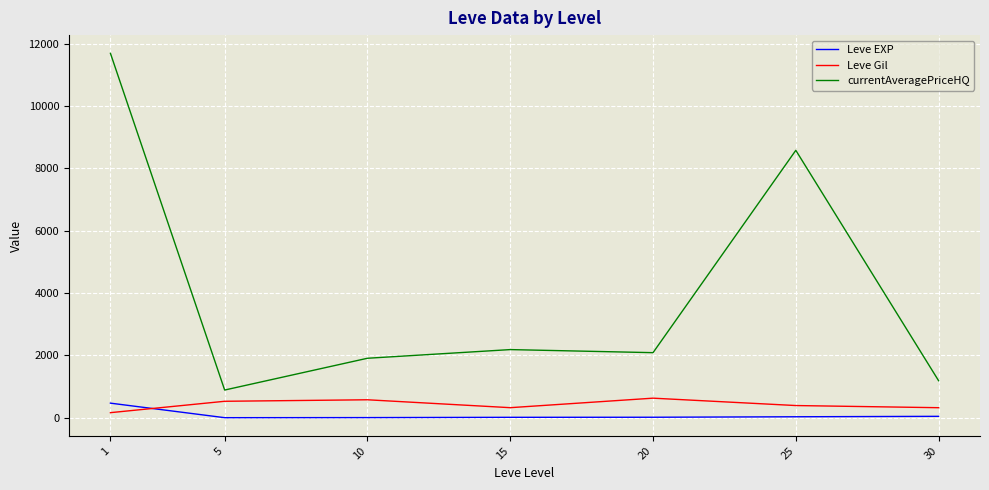

Which series changed the most between 15 and 30?

currentAveragePriceHQ